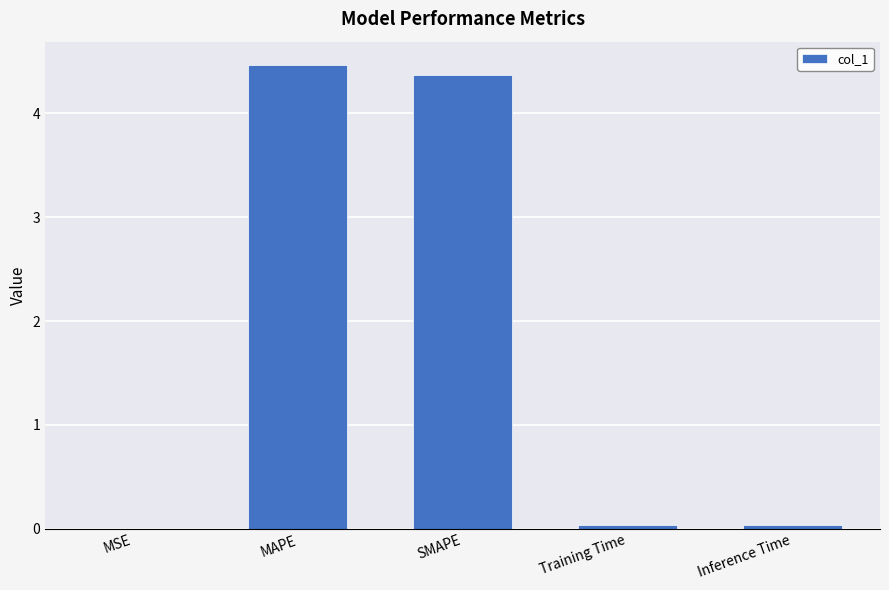

The value at MSE is 0.0. True or false?

True